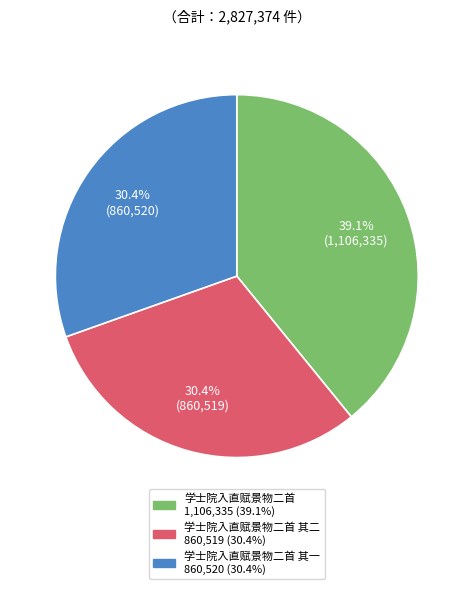

Is there any slice that represents more than half of the pie?

No